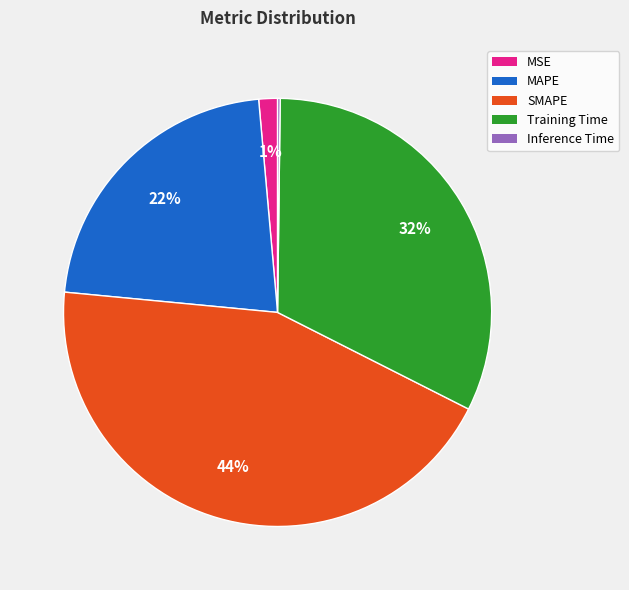

The MSE slice represents 1% of the pie. True or false?

True